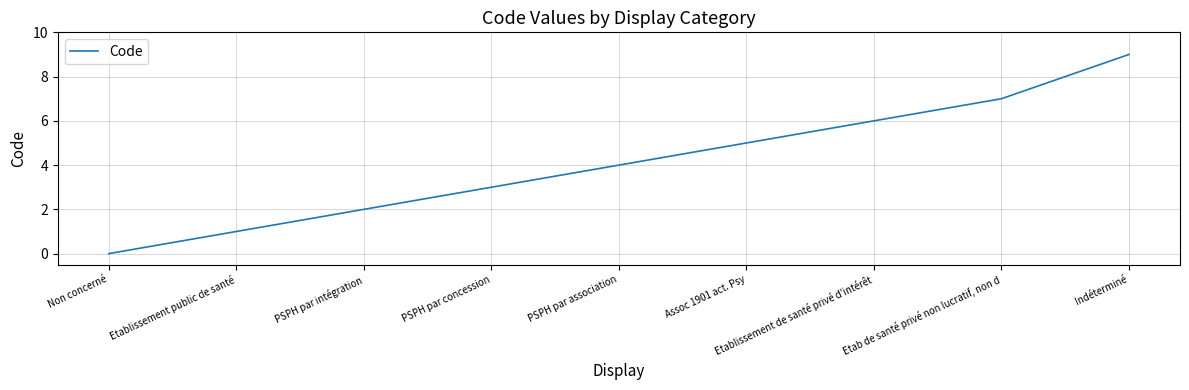

True or false: the data shows 9 at Indéterminé.

True